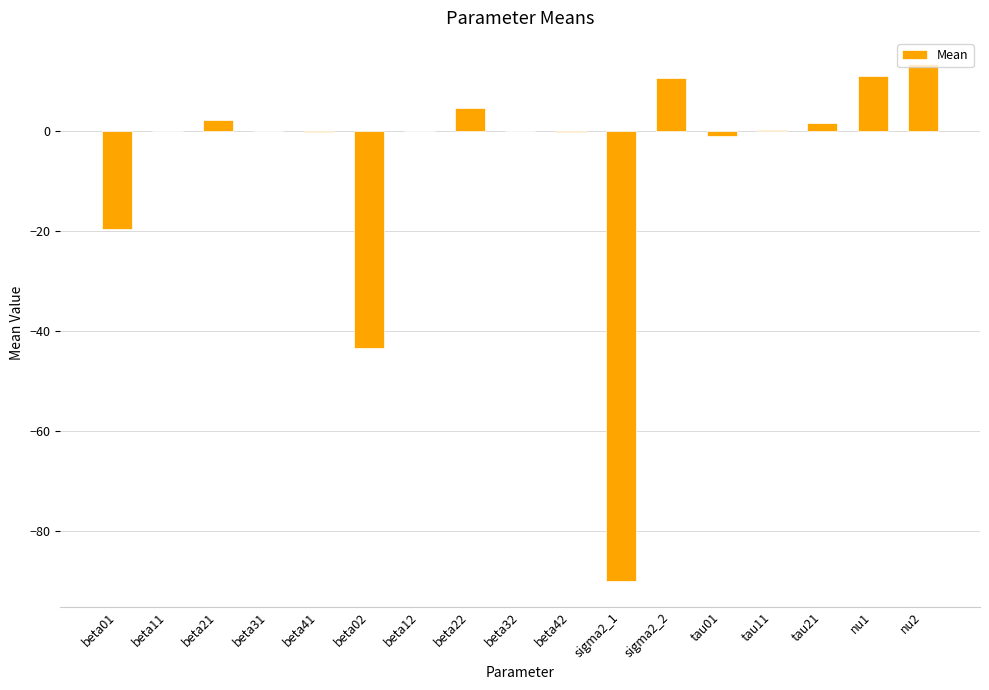

Is it true that the value at sigma2_1 is -90.0?

True